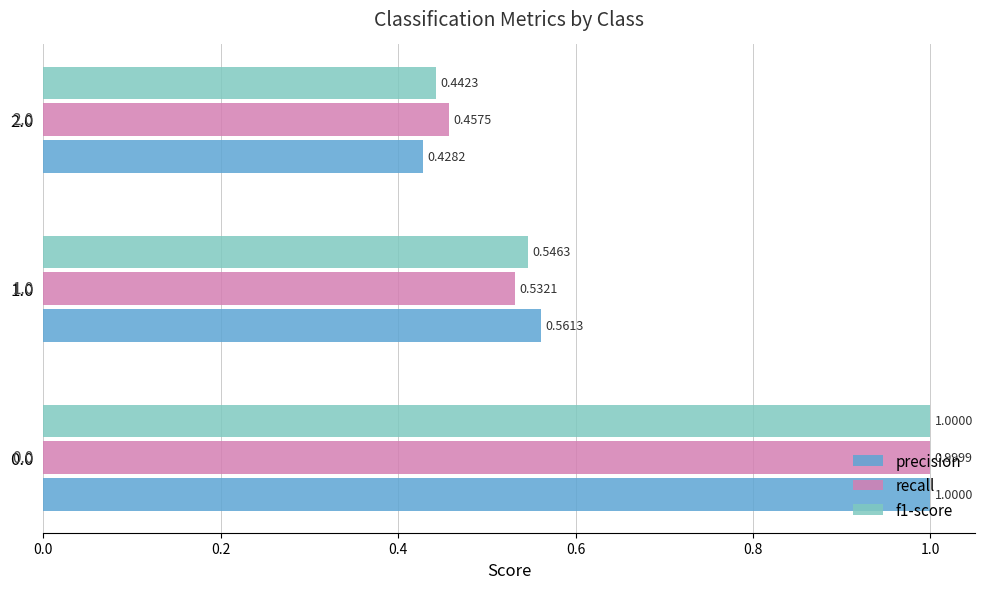

What is the total value across all series at 1.0?

1.6